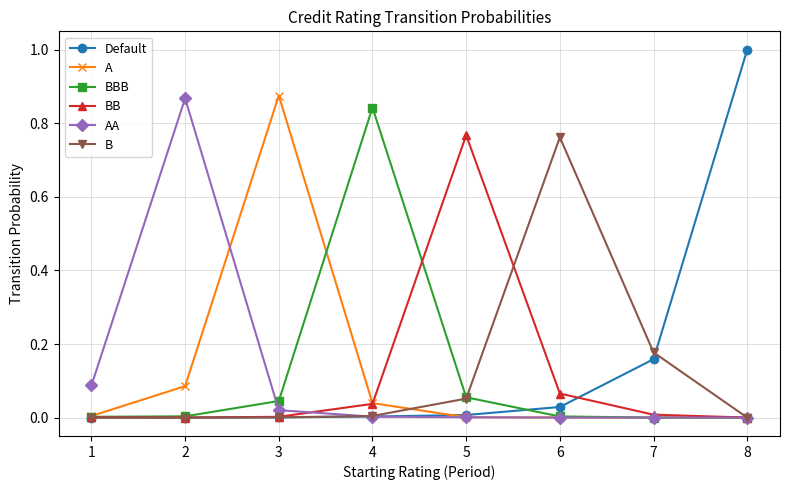

Which category has the highest value in the A series?

3